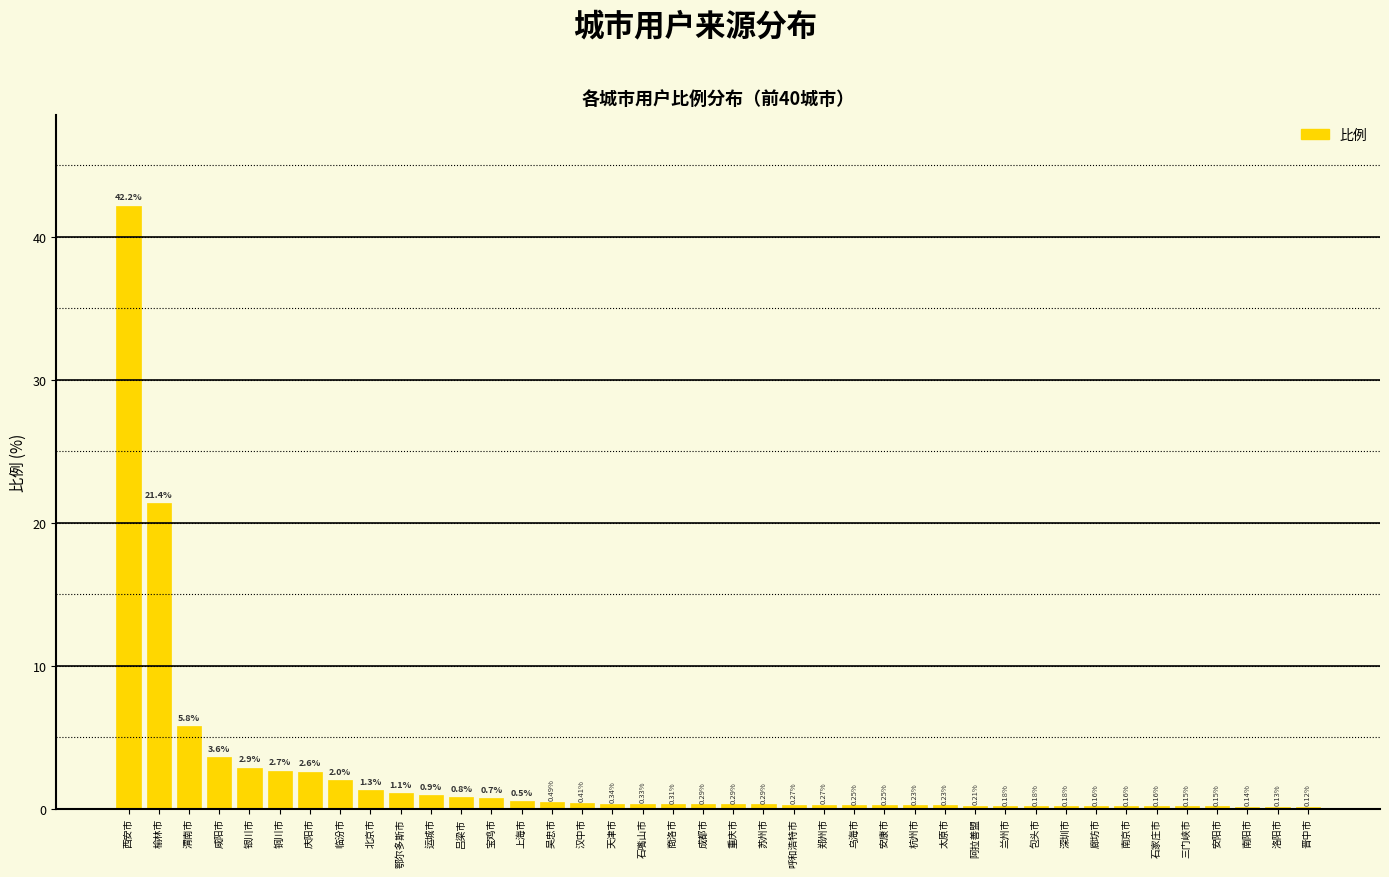

At which label is the value closest to 21?

榆林市